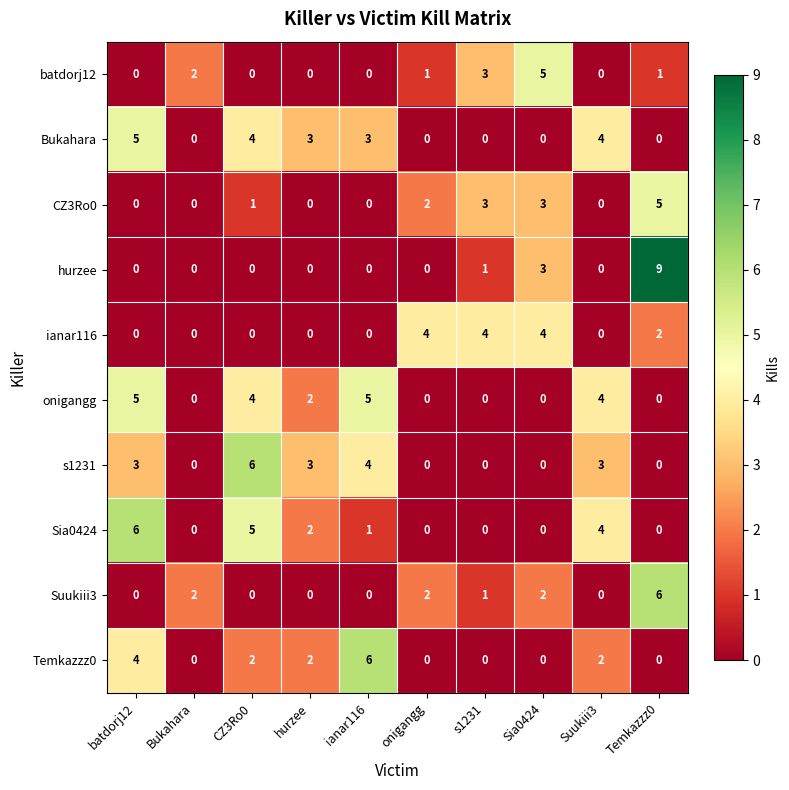

Which category has the highest value across all series?

Temkazzz0